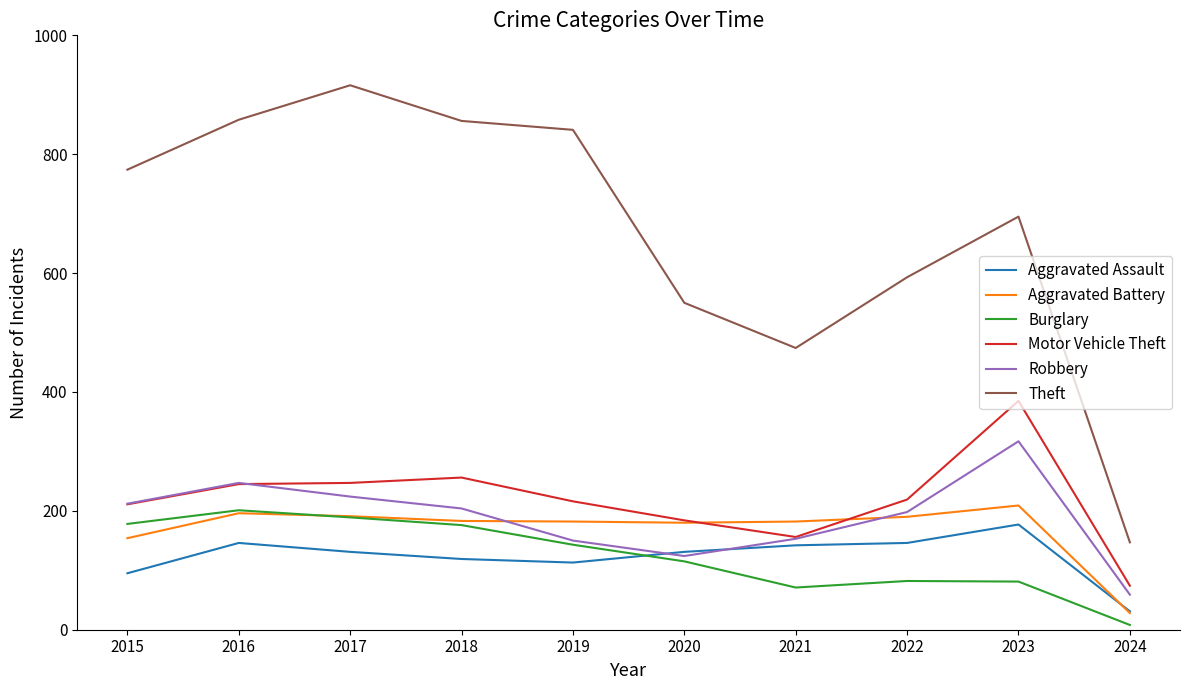

What is the approximate value of Aggravated Assault at 2017?

131